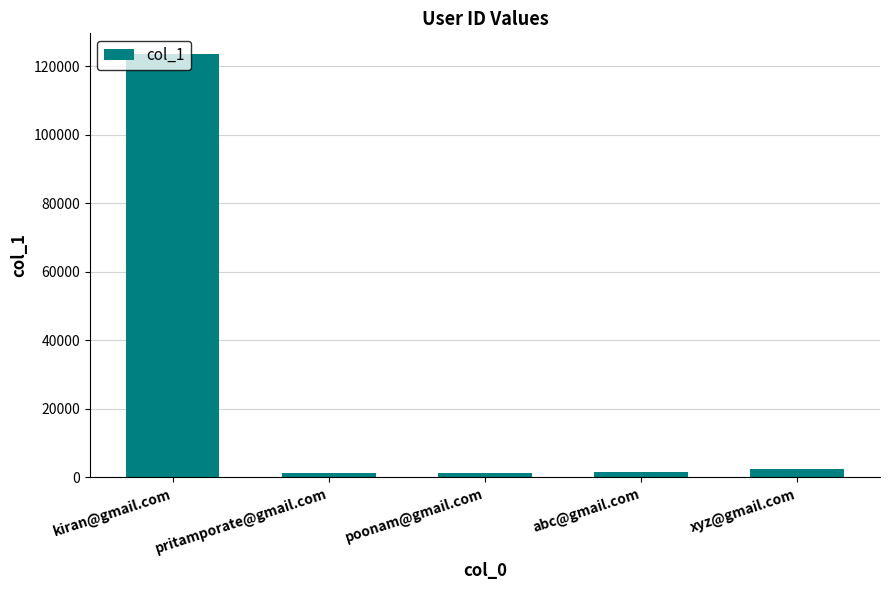

What is the label of the 3rd bar from the left?

poonam@gmail.com